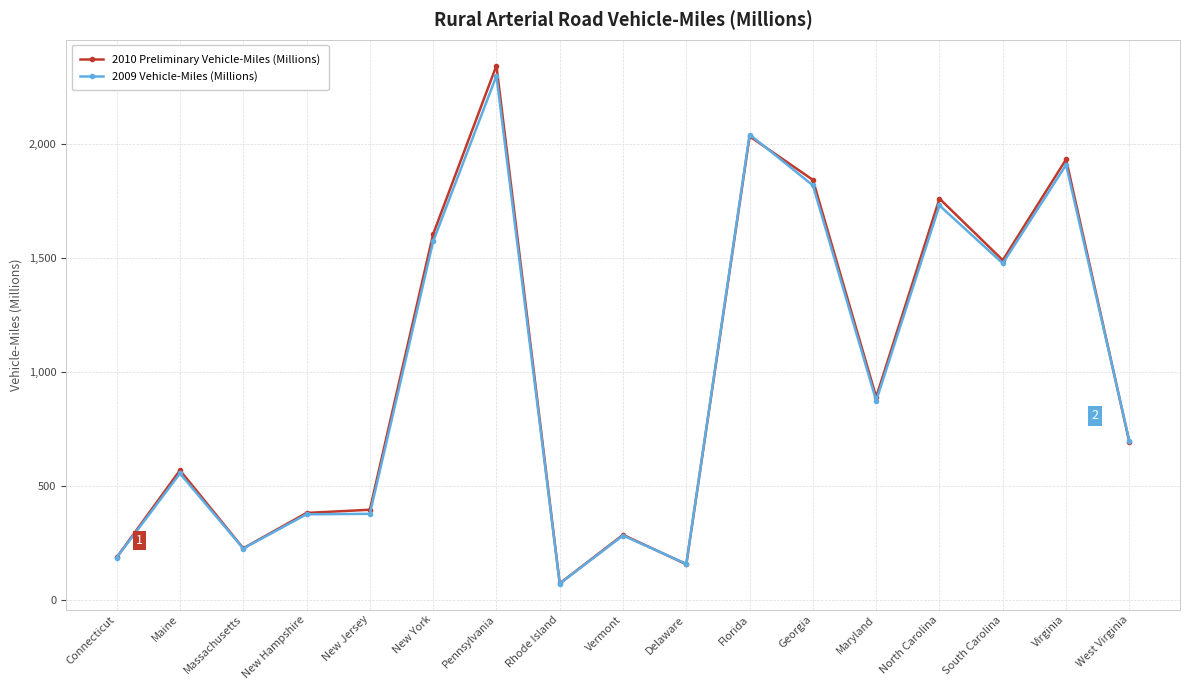

Which series changed the most between New Jersey and South Carolina?

2009 Vehicle-Miles (Millions)